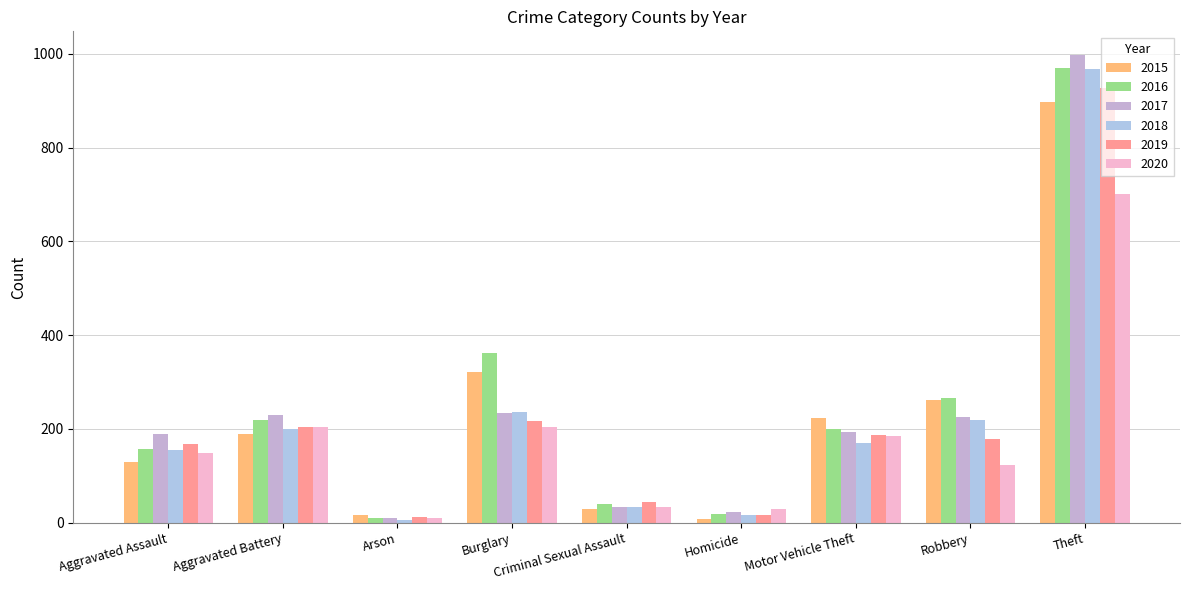

What is the minimum value for 2019?

11